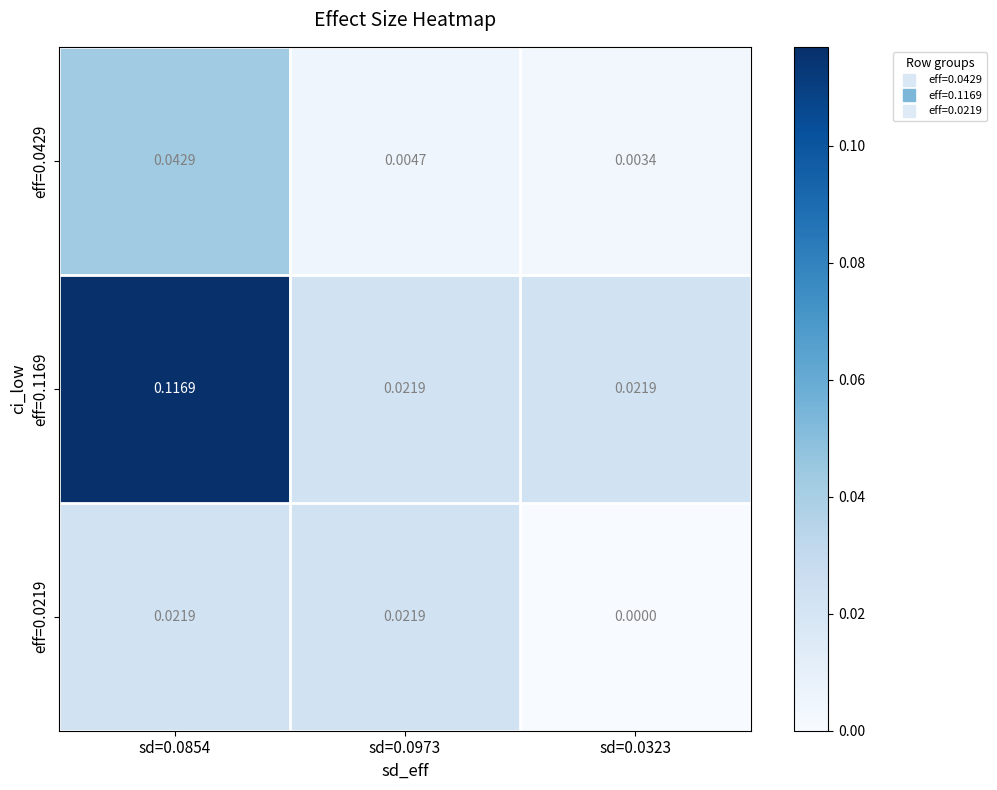

Which series changed the most between sd=0.0973 and sd=0.0323?

eff=0.0219